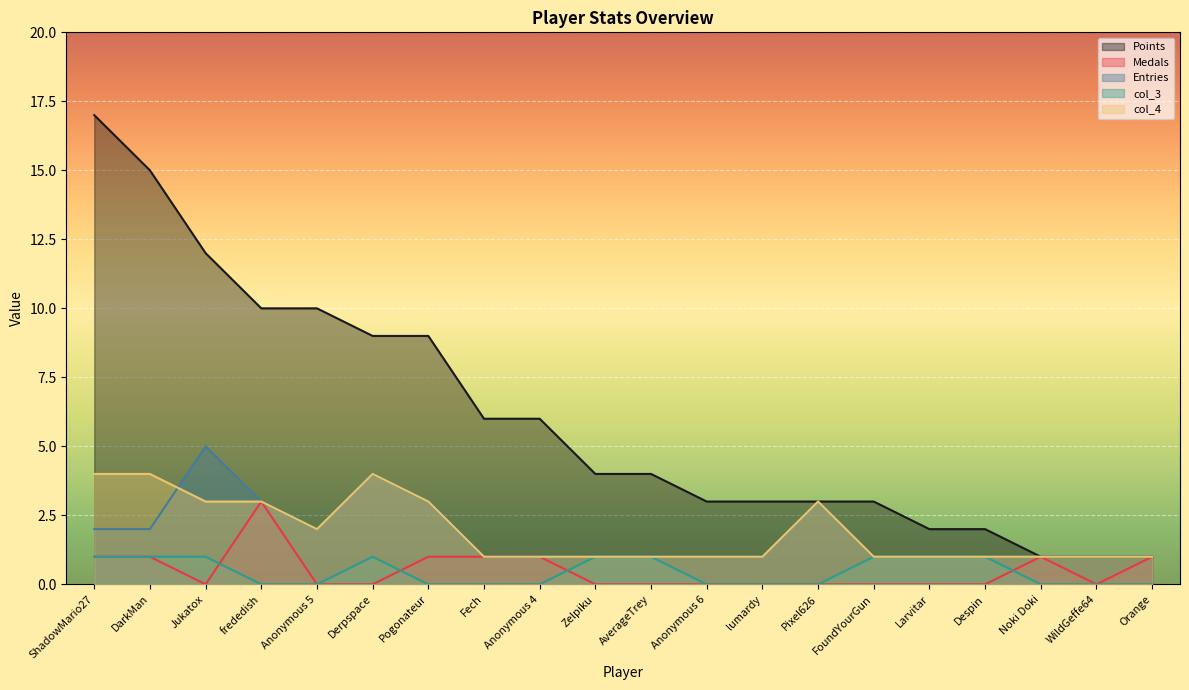

True or false: Entries has more than 1 points higher than both neighbors.

True